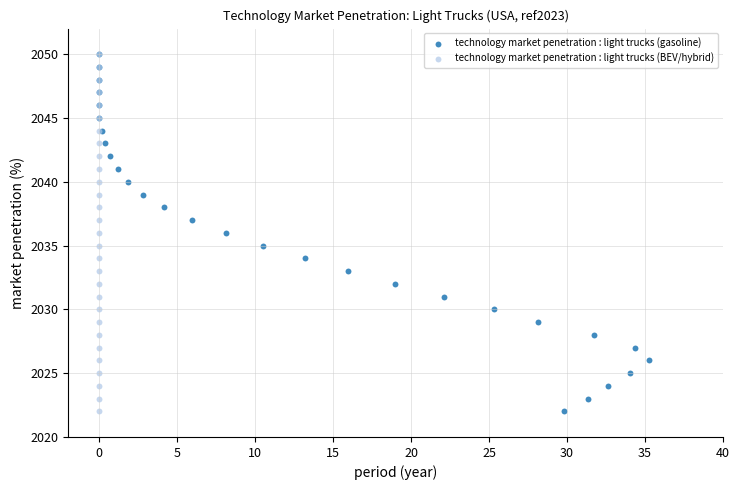

What are all the series names shown in the legend?

technology market penetration : light trucks (gasoline), technology market penetration : light trucks (BEV/hybrid)